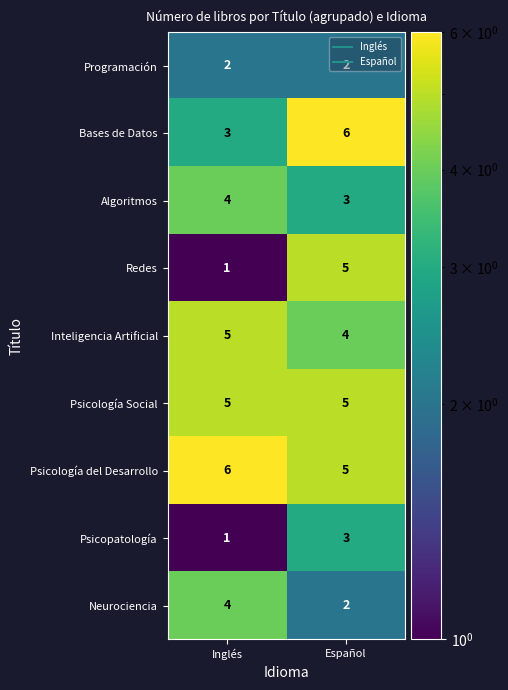

What is the smallest value displayed?

1